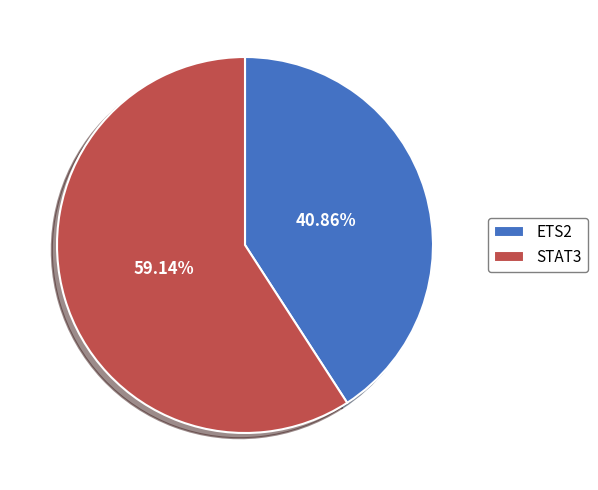

Rank the categories by value from highest to lowest.

STAT3, ETS2